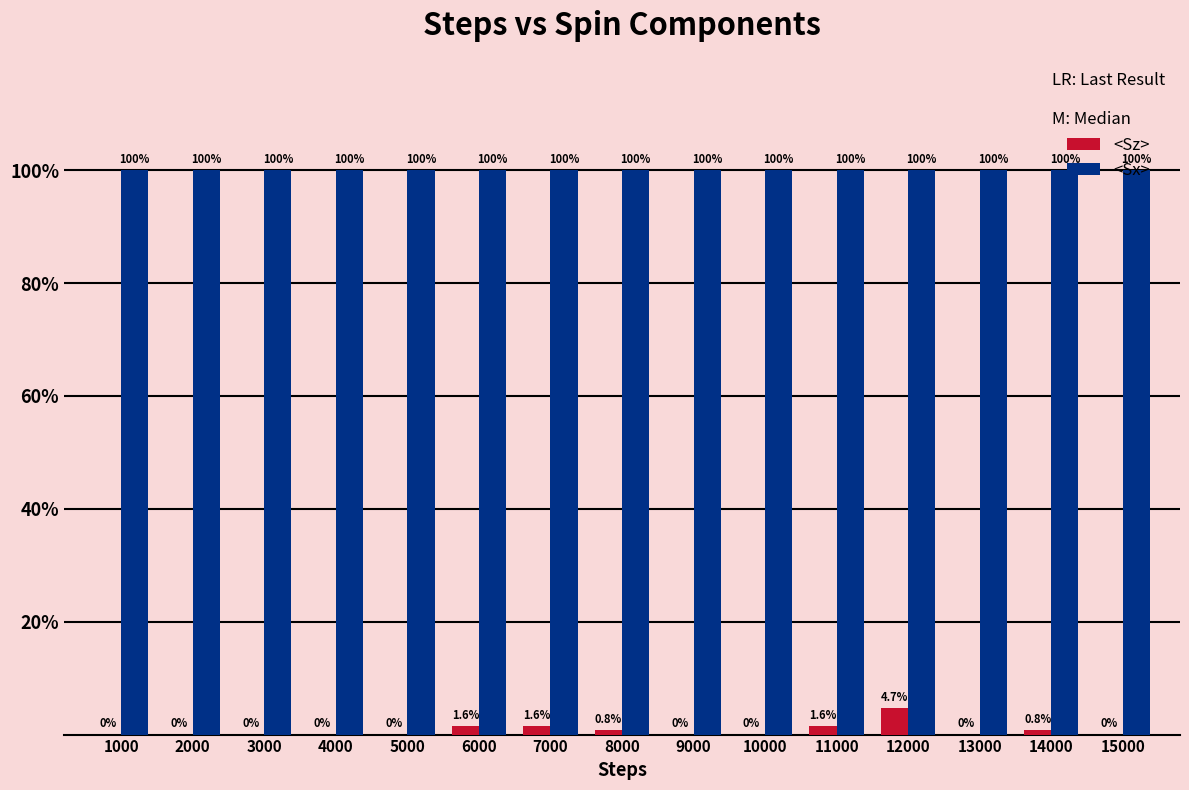

The value of <Sx> at 11000 is 1.0. True or false?

True